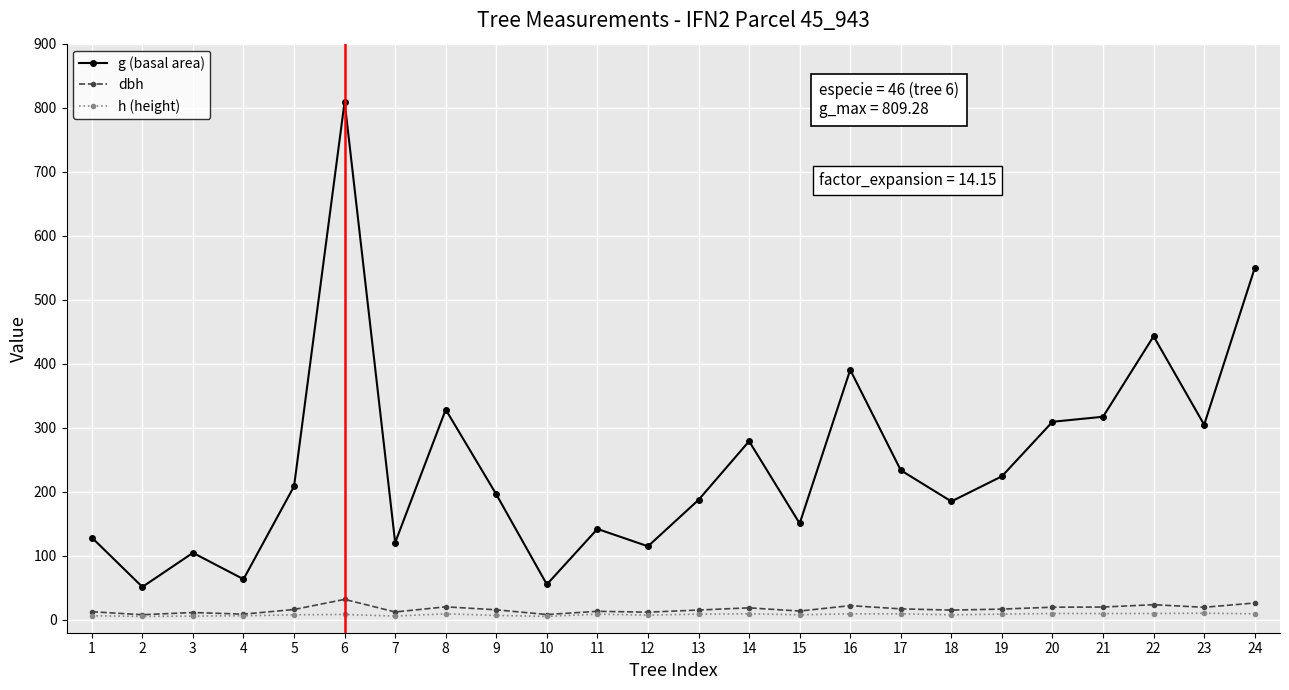

What is the sum of all g (basal area) values?

5899.3